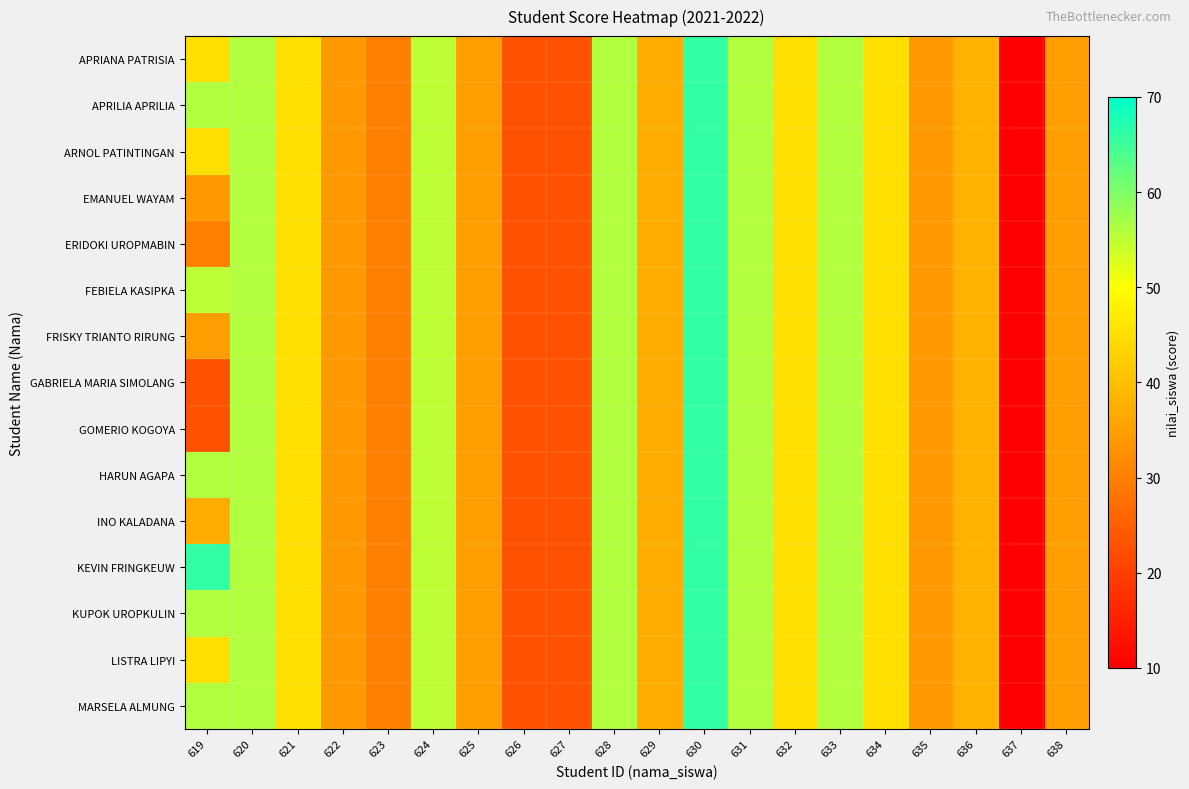

Which series has the largest total across all categories?

KEVIN FRINGKEUW